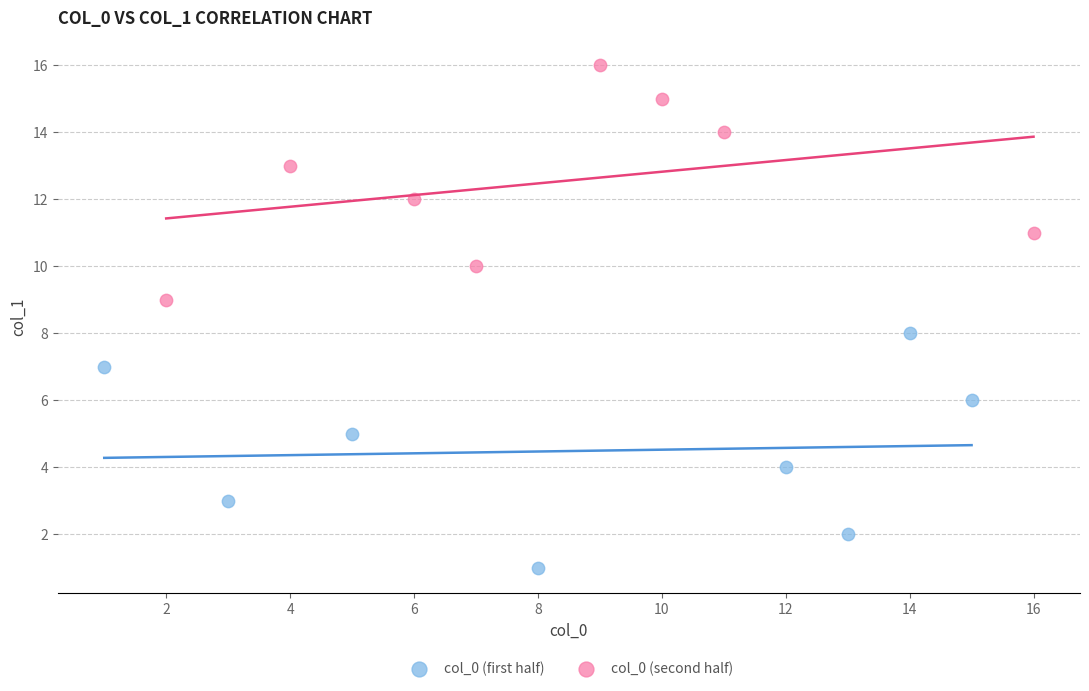

What are all the series names shown in the legend?

col_0 (first half), col_0 (second half)